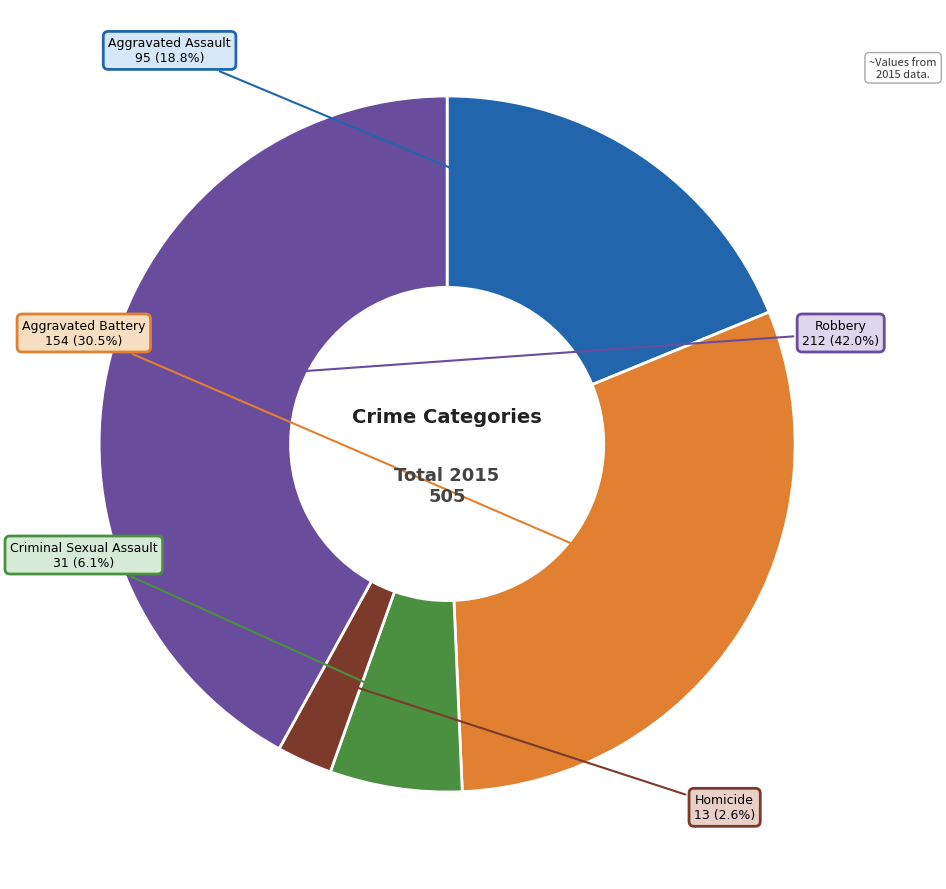

How many segments does this pie chart have?

5